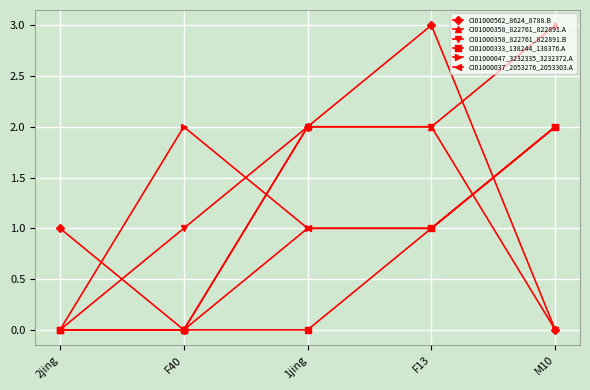

Reading left to right, transcribe all the data shown in this chart.

CI01000562_8624_8788.B: 2jing=1	F40=0	1jing=2	F13=3	M10=0
CI01000358_822761_822891.A: 2jing=0	F40=0	1jing=2	F13=2	M10=3
CI01000358_822761_822891.B: 2jing=0	F40=1	1jing=2	F13=2	M10=0
CI01000333_138244_138376.A: 2jing=0	F40=0	1jing=0	F13=1	M10=2
CI01000047_3232335_3232372.A: 2jing=0	F40=2	1jing=1	F13=1	M10=2
CI01000037_2053276_2053303.A: 2jing=0	F40=0	1jing=1	F13=1	M10=2